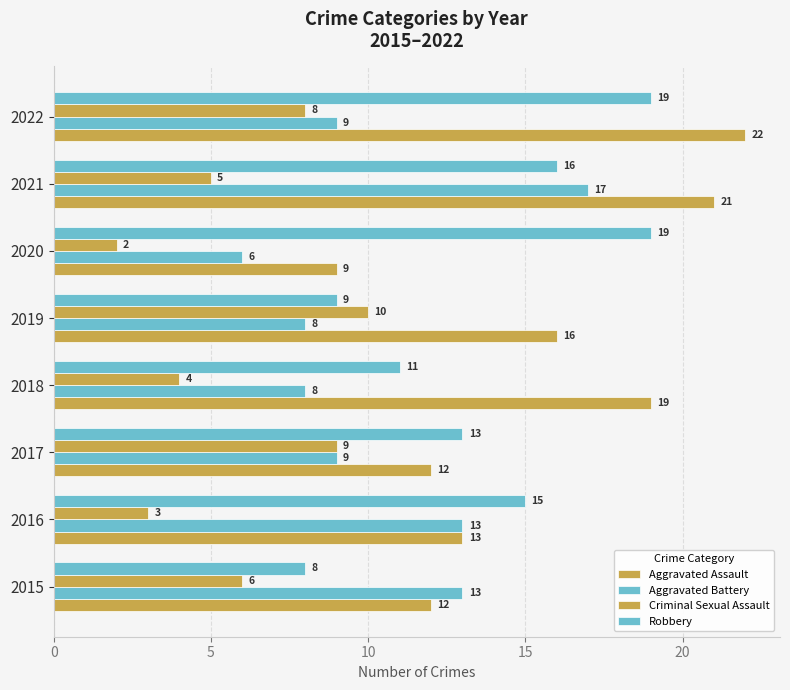

Count the number of data series in this chart.

4